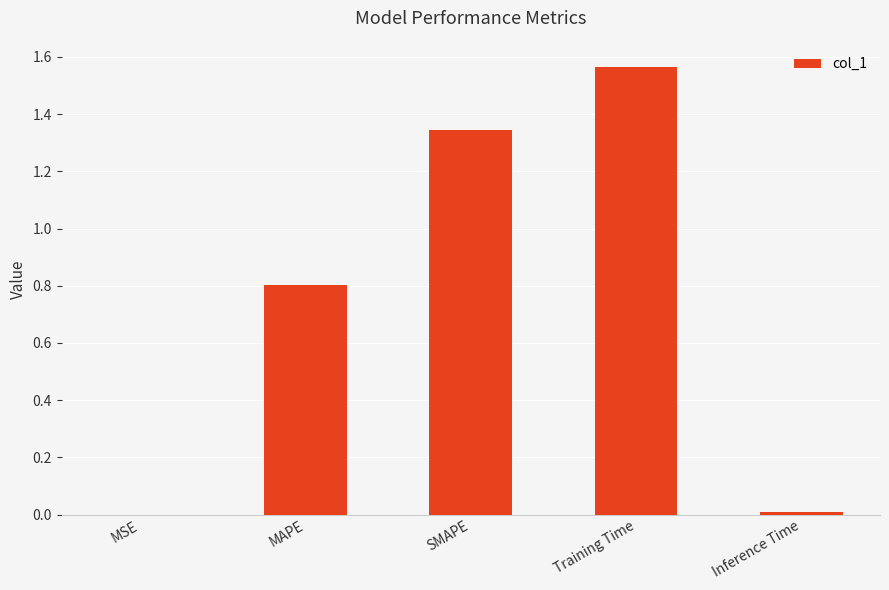

At which category does the chart reach its peak across all series?

Training Time